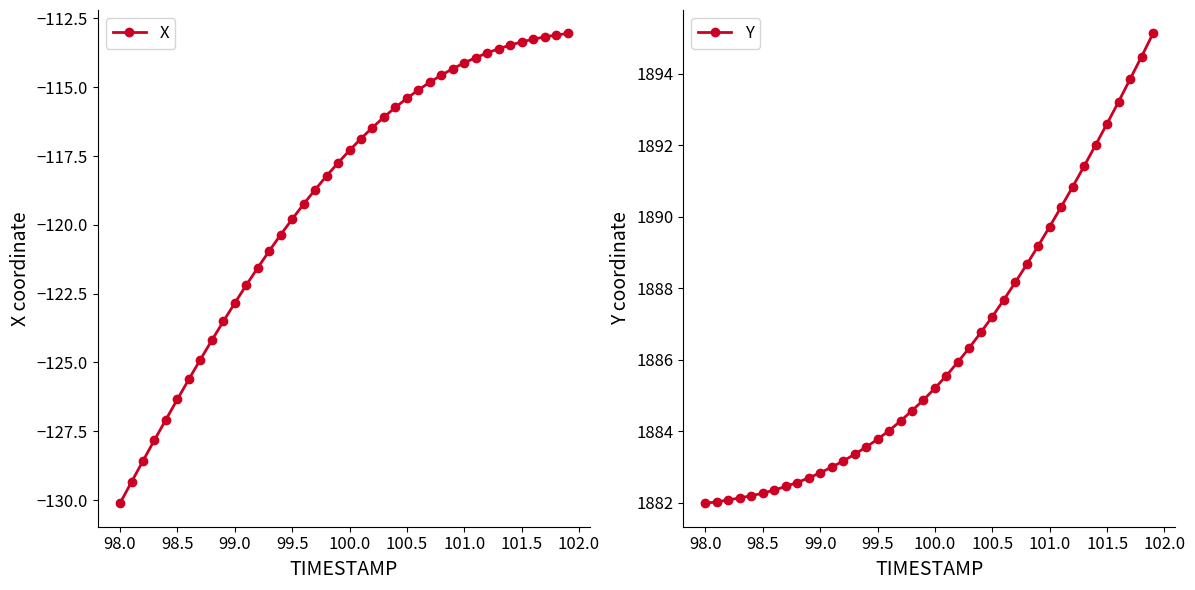

List the series in order of their peak value, lowest first.

X, Y